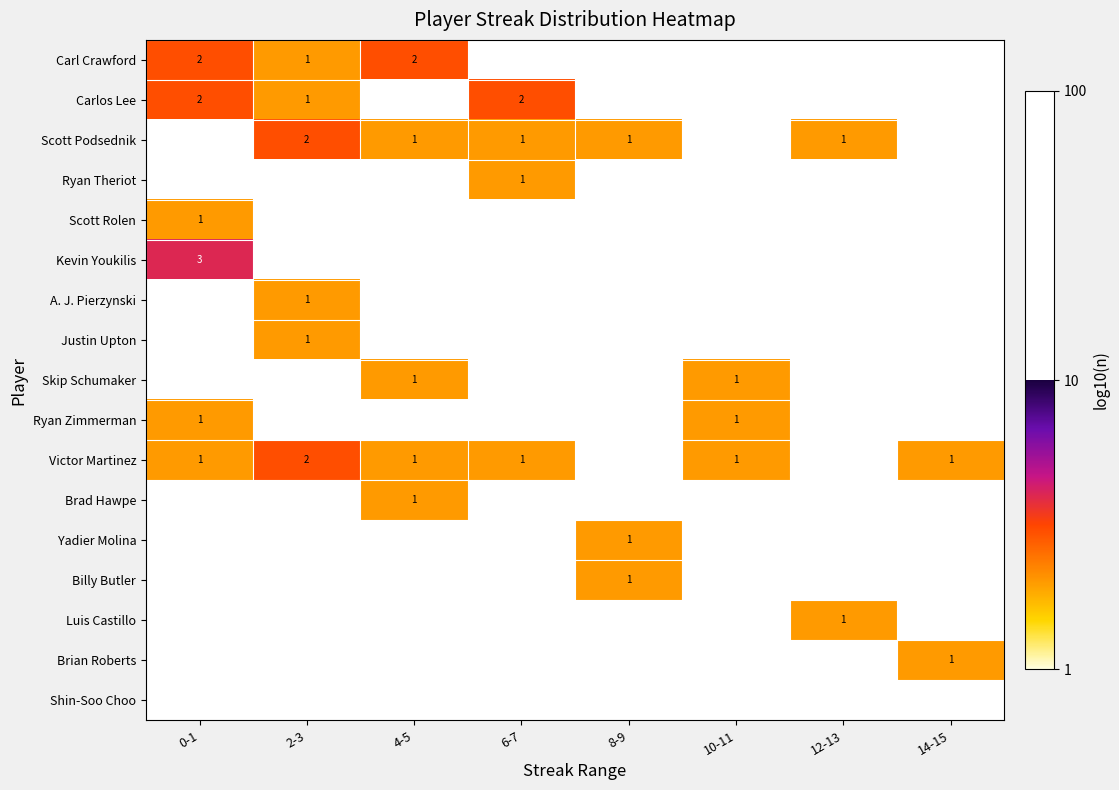

Is the value of Brad Hawpe at 0-1 greater than the value of Shin-Soo Choo at 12-13?

No